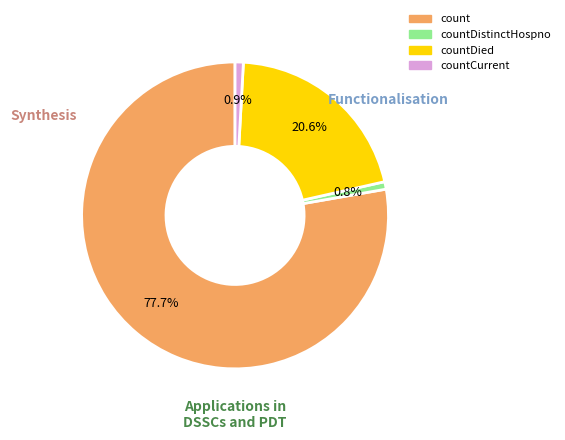

Is there any slice that represents more than half of the pie?

Yes